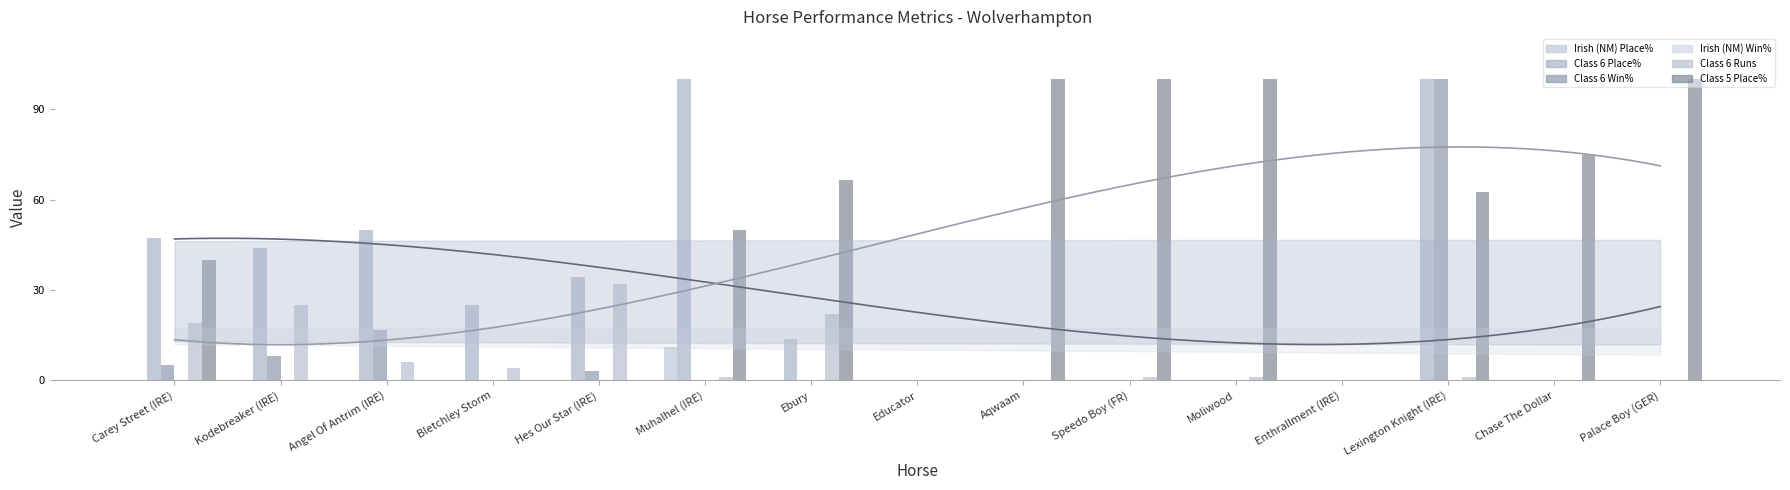

What is the sum of all Irish (NM) Place% values?

11.1